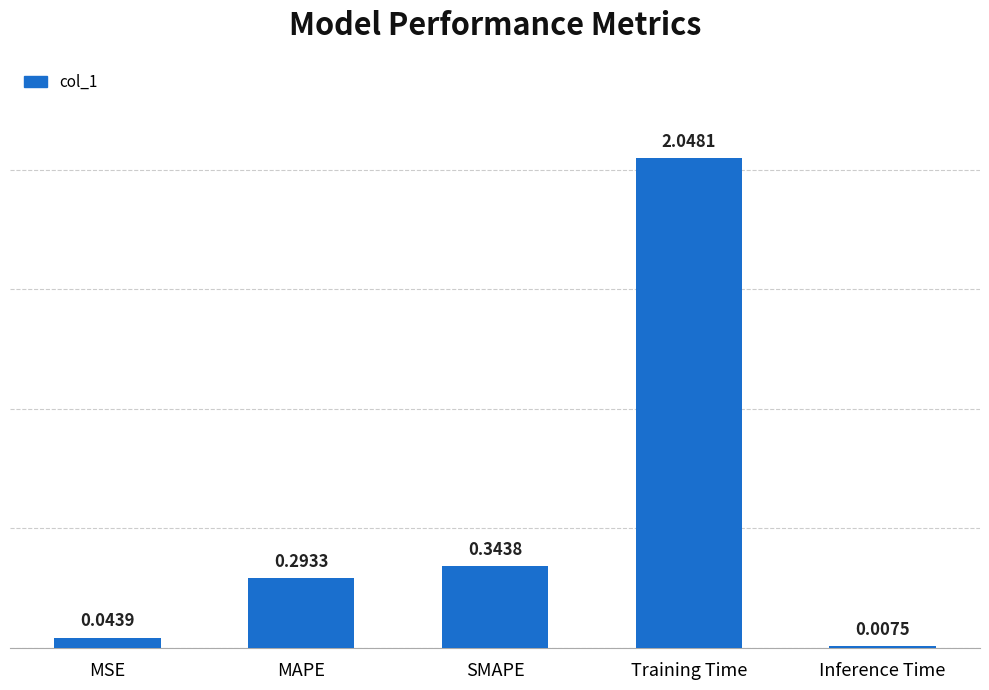

Rank the categories by value from highest to lowest.

Training Time, SMAPE, MAPE, MSE, Inference Time